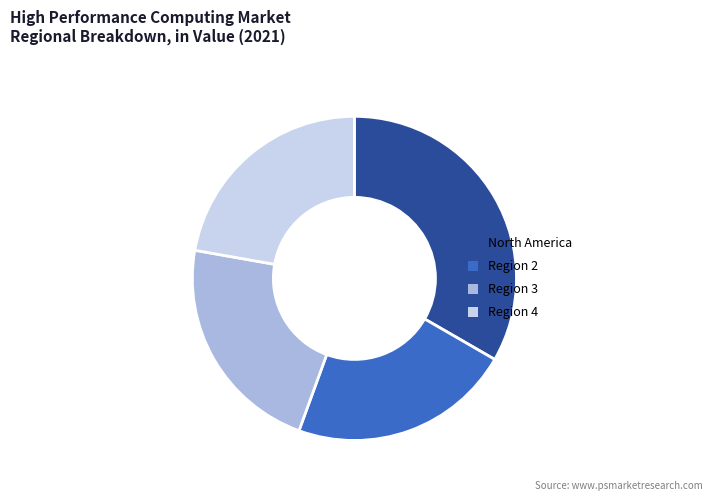

How many segments does this pie chart have?

4